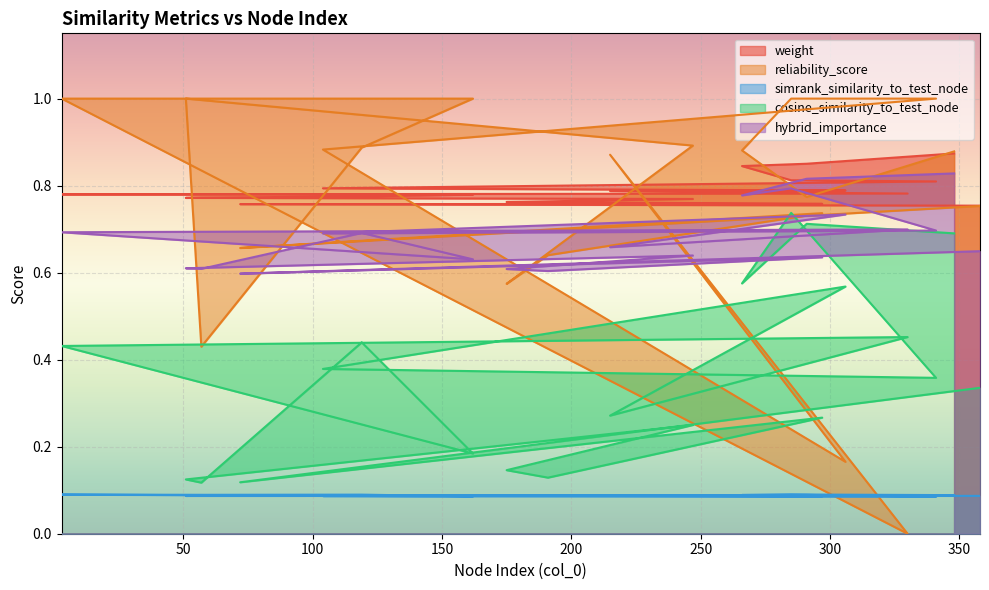

True or false: cosine_similarity_to_test_node and weight cross at least once.

False